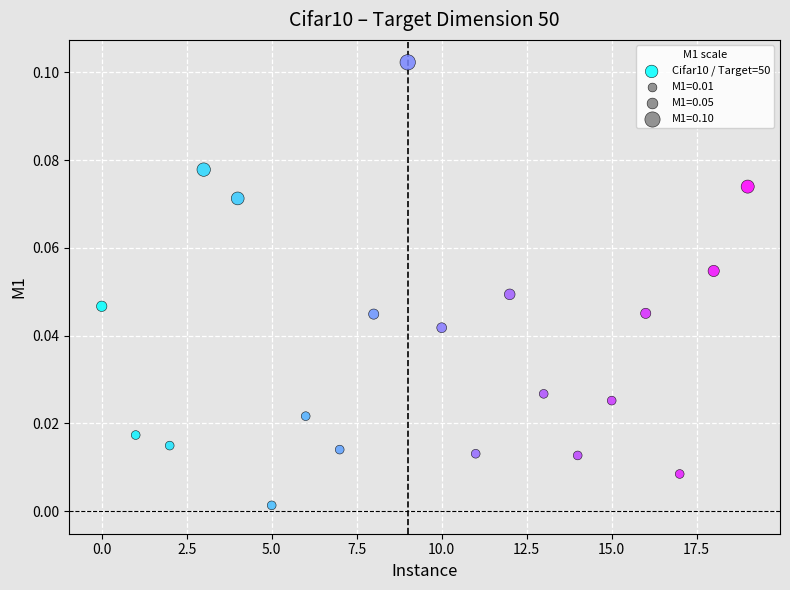

How many points are shown in the scatter plot?

20